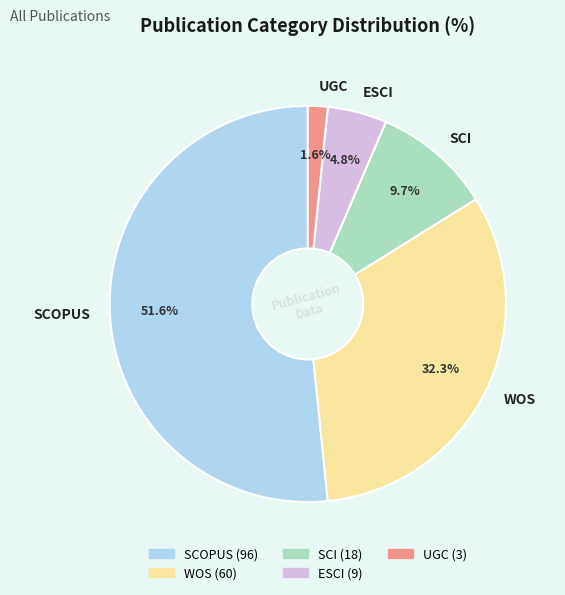

Combined, do SCI and ESCI account for over 50%?

No